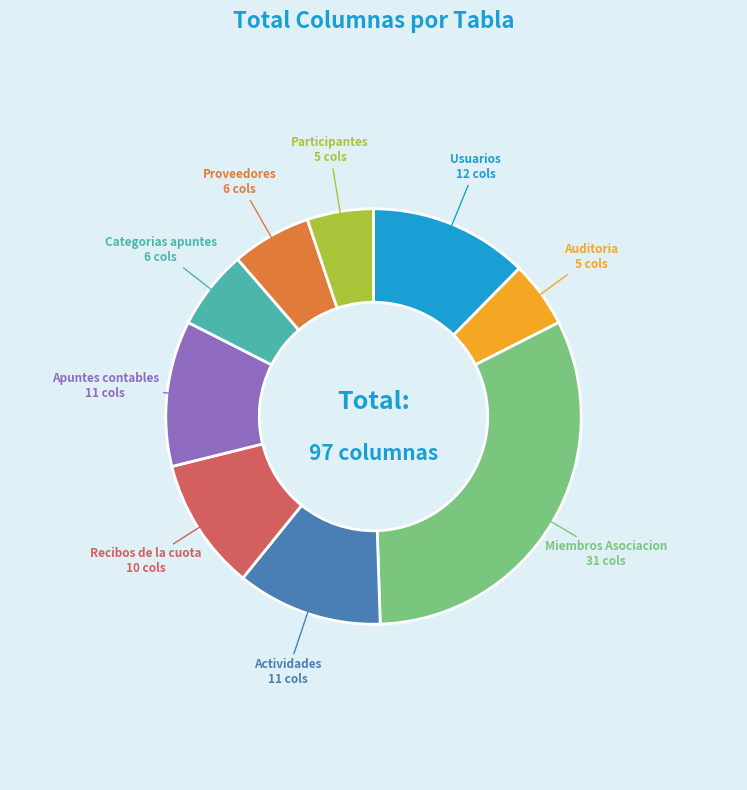

Does any single category account for the majority?

No